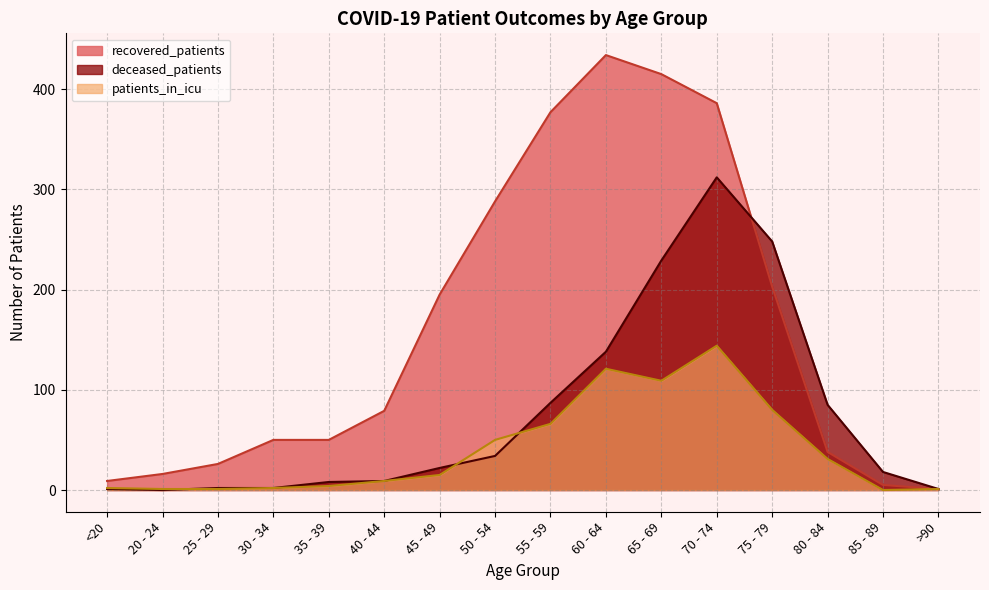

Reading left to right, extract all data points from this chart.

recovered_patients: 9	16	26	50	50	79	195	288	377	434	415	386	203	38	5	1
deceased_patients: 1	0	2	2	8	9	22	34	87	138	229	312	248	85	18	1
patients_in_icu: 2	1	1	2	4	9	15	50	66	121	109	144	80	31	0	1